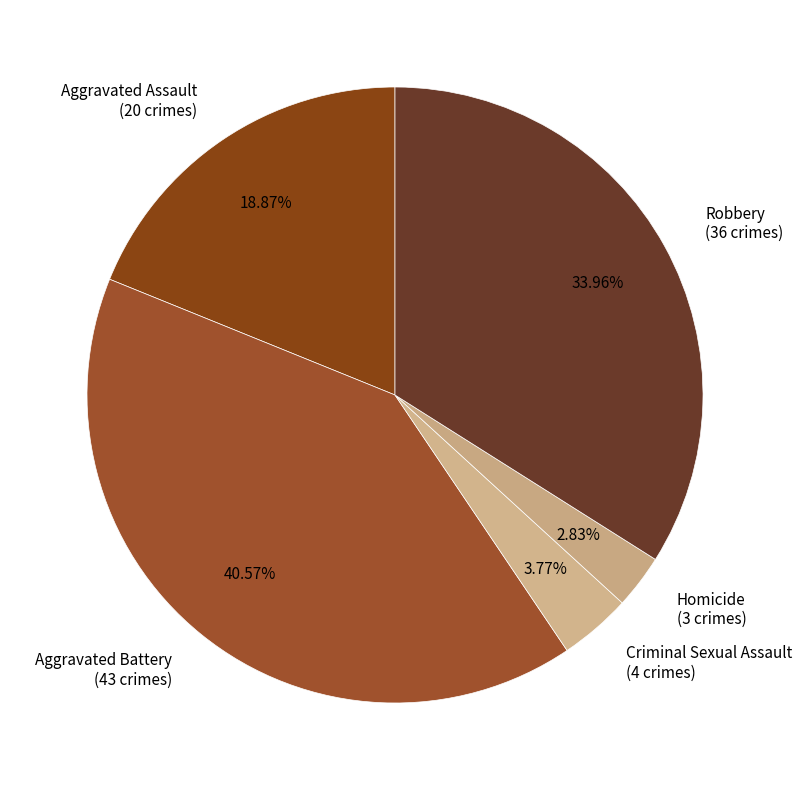

Does Homicide represent more than half of the total?

No